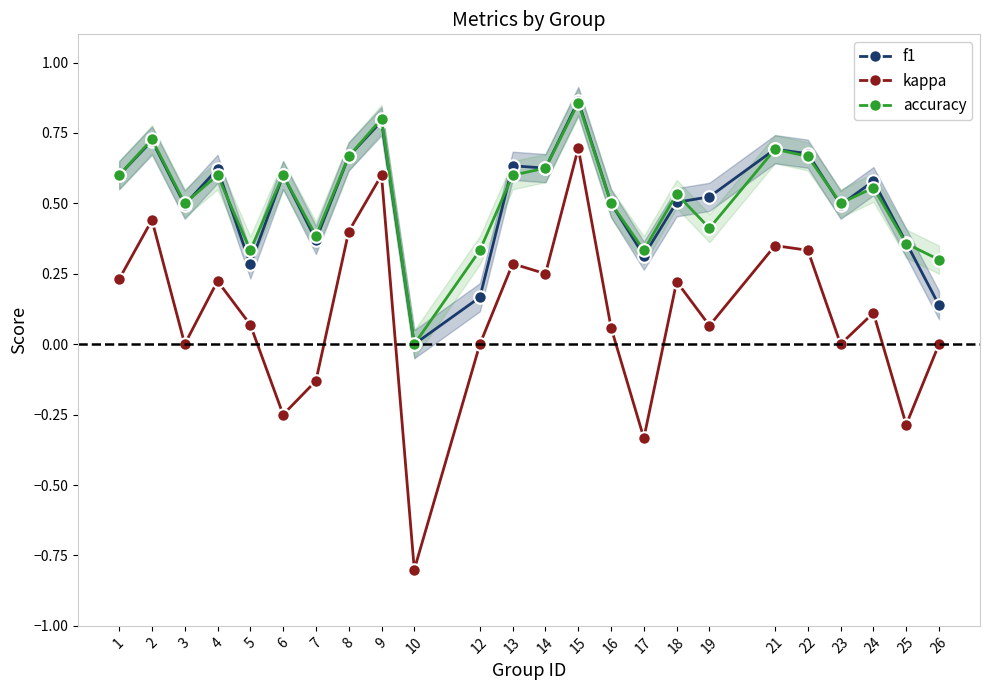

True or false: f1 has more than 0 interior local peaks.

True